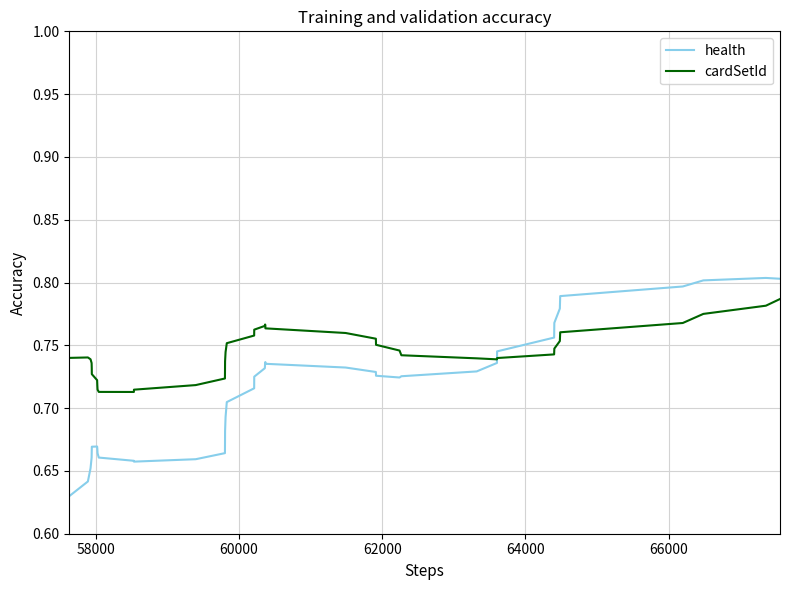

Count the cardSetId values in the range 0 to 1.

40